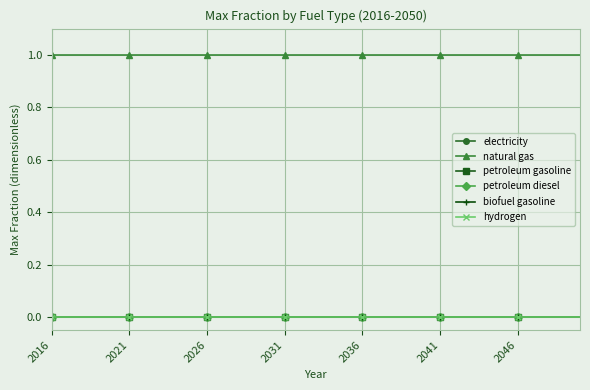

Count the number of categories in the chart.

35